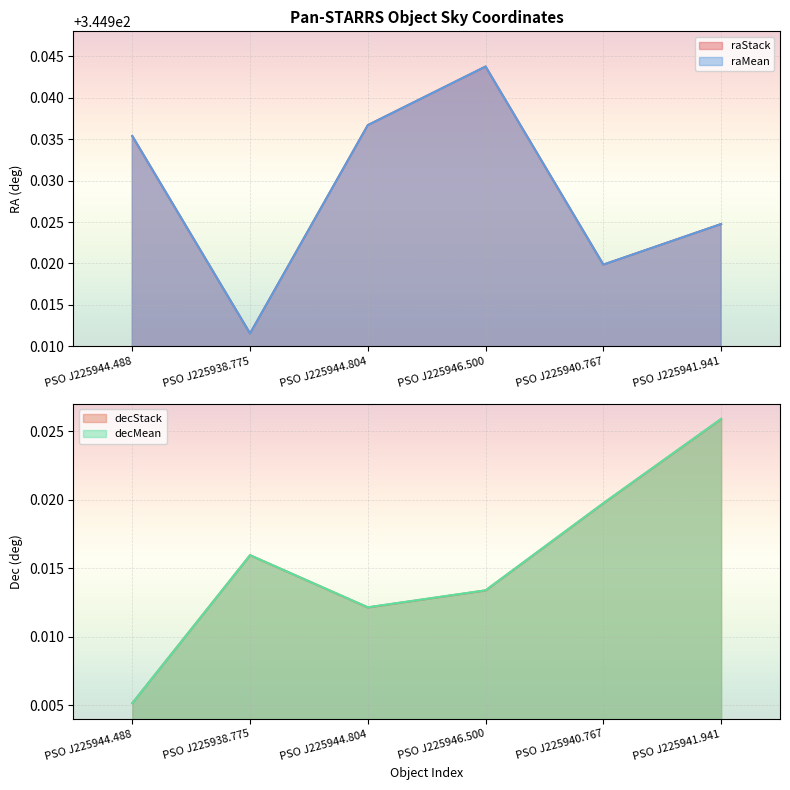

The value of decMean at PSO J225944.804 is 0.0. True or false?

False